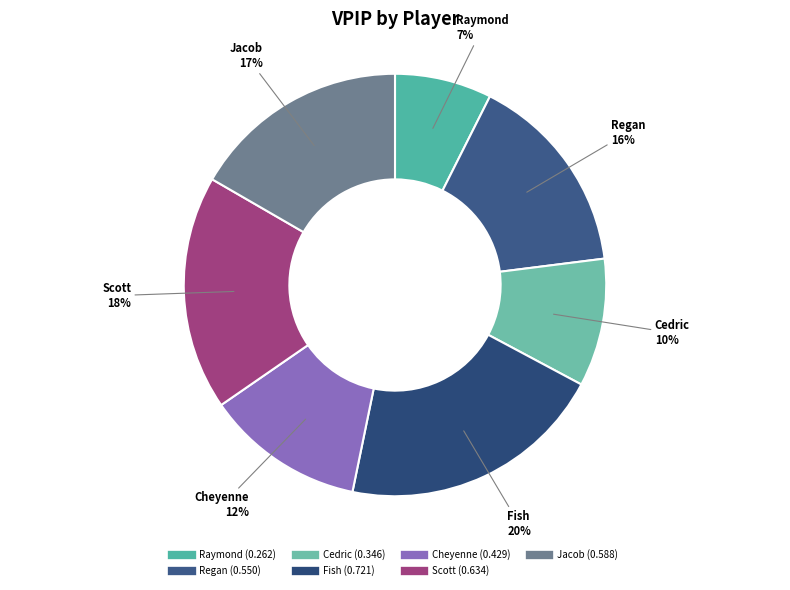

Combined, do Jacob and Cheyenne account for over 50%?

No